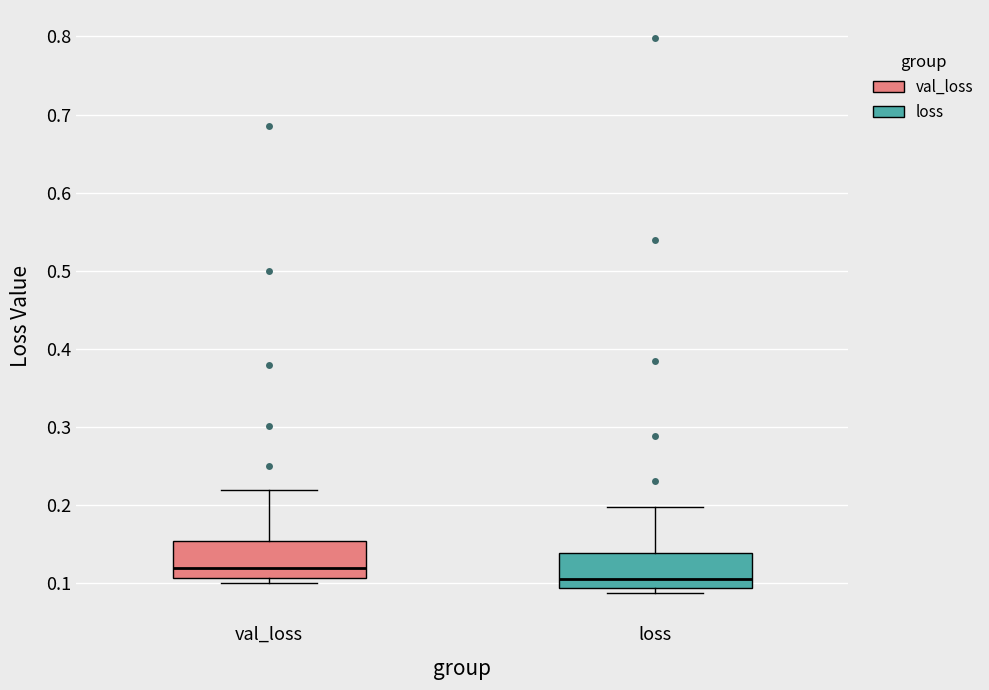

Reading left to right, transcribe this box plot: for each box, give where its median line is, the range the box spans, and where its two whiskers end, as read against the y-axis. The values are not printed on the chart, so give them approximately, as read against the axis.

val_loss: median 0.12, box 0.11 to 0.15, whiskers 0.10 to 0.22
loss: median 0.11, box 0.09 to 0.14, whiskers 0.09 (just below the box's lower edge) to 0.20